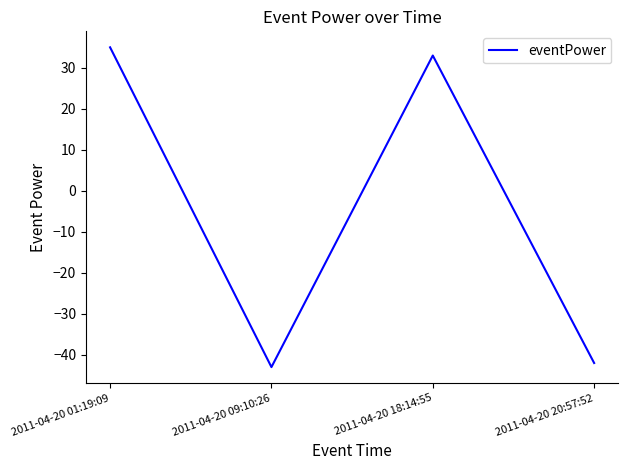

Where is the first local maximum?

2011-04-20 18:14:55